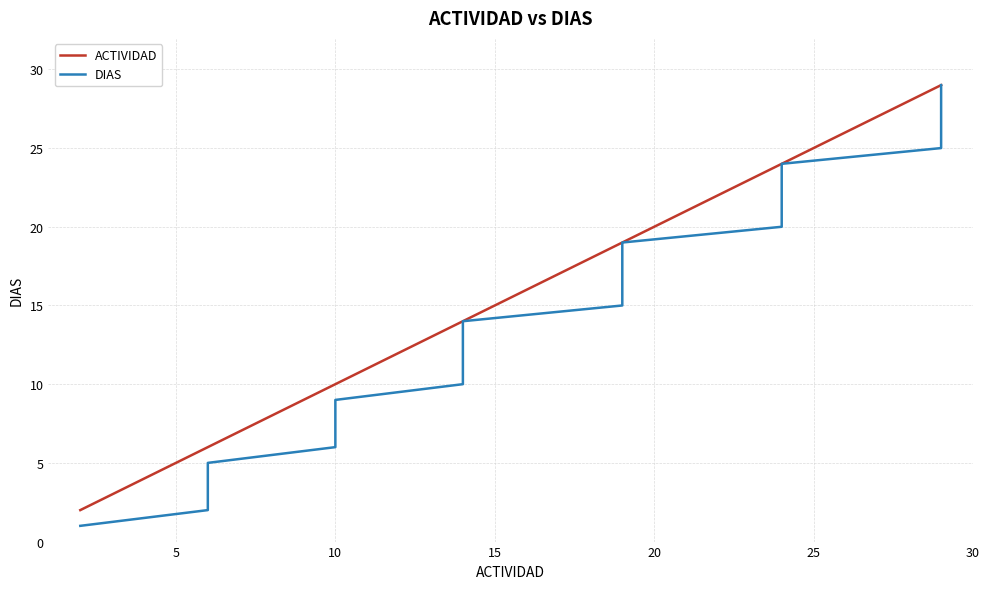

Which series has the widest spread of values?

DIAS